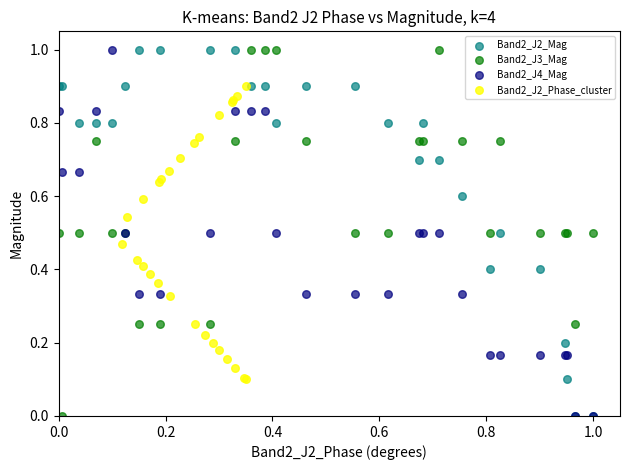

What are all the series names shown in the legend?

Band2_J2_Mag, Band2_J3_Mag, Band2_J4_Mag, Band2_J2_Phase_cluster